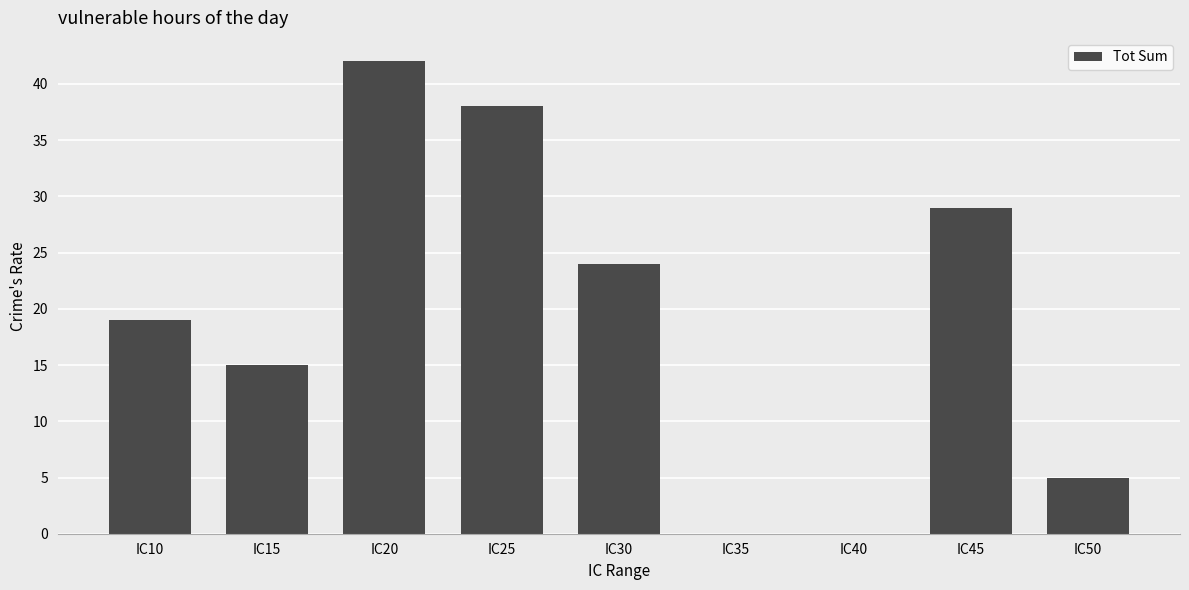

Where is the data nearest to the value 21?

IC10